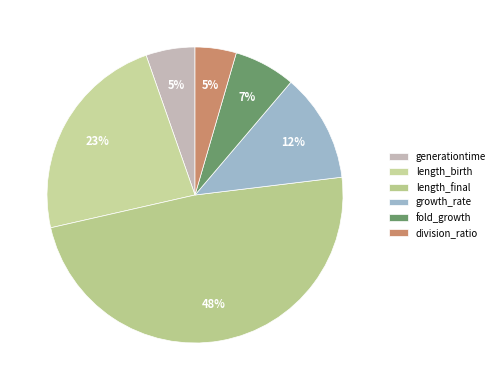

To the nearest percent, what is the difference between the largest and smallest slice percentages?

44%